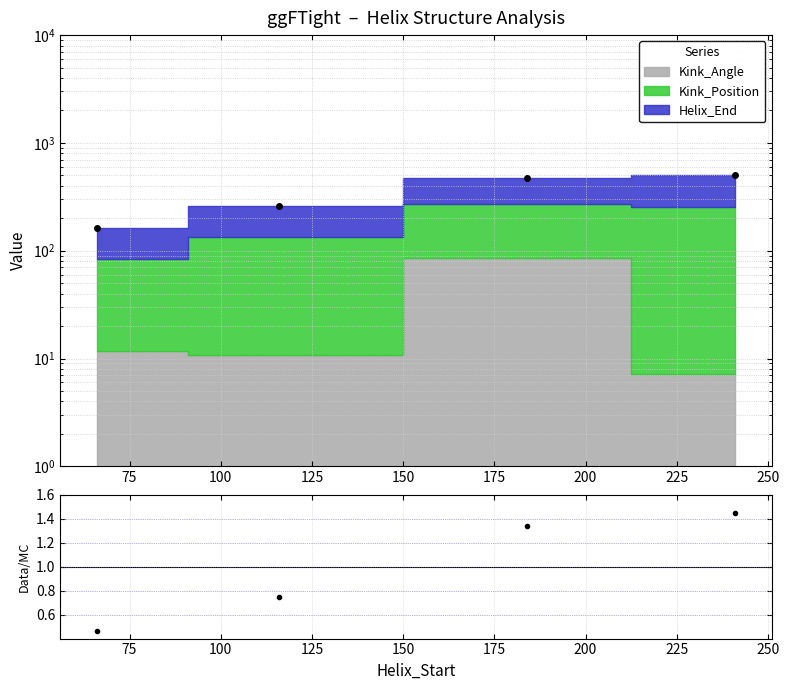

What is the approximate value at 75?

0.7